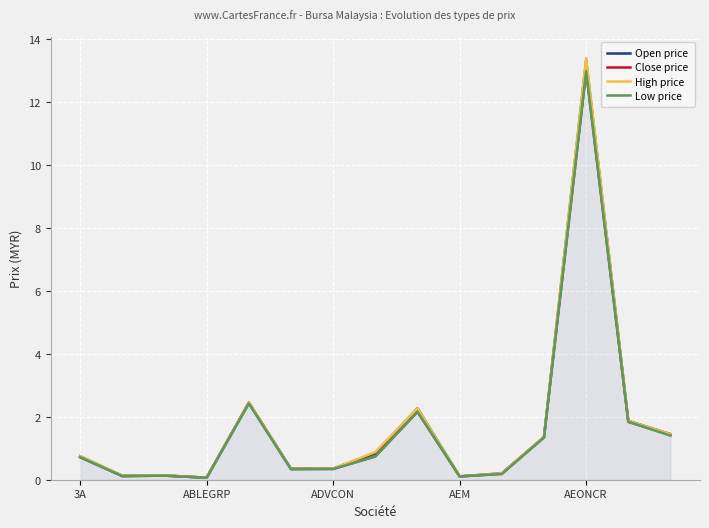

What is the maximum value shown in the chart?

13.4